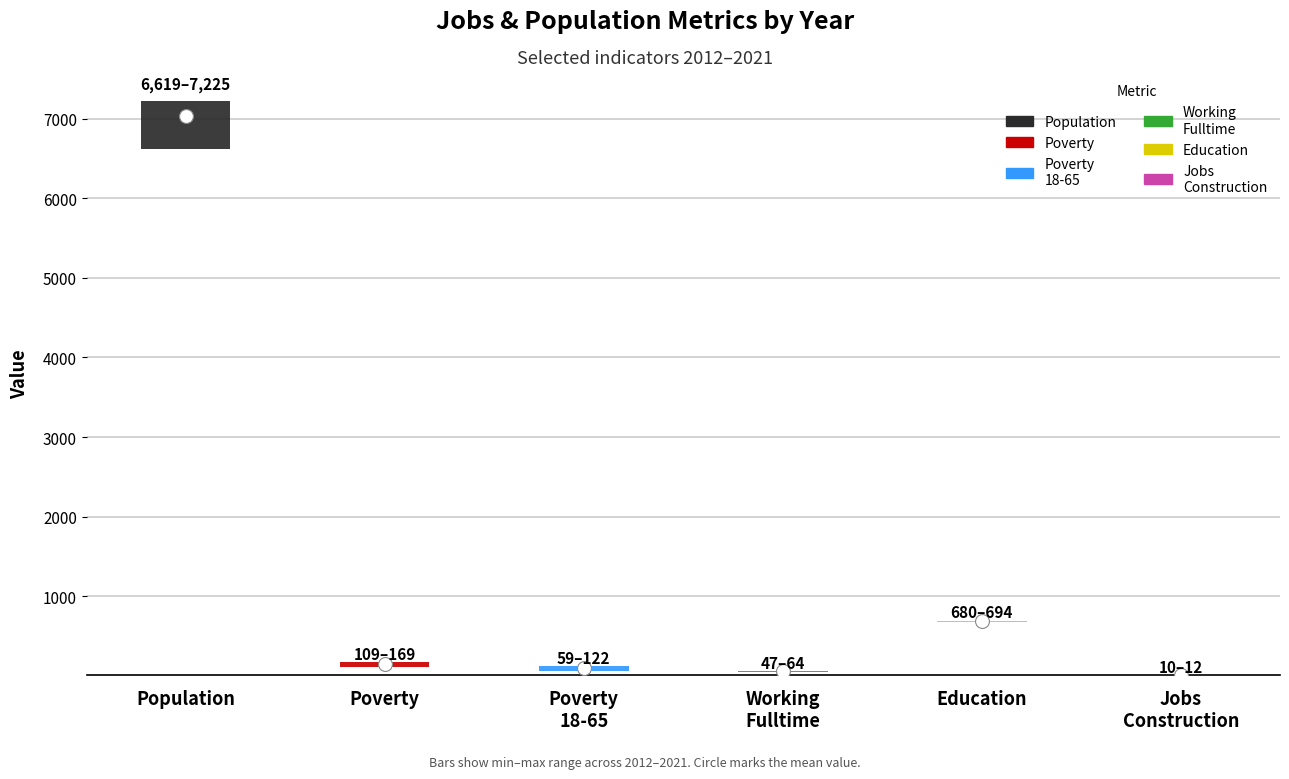

Which series has the widest spread of values?

Population